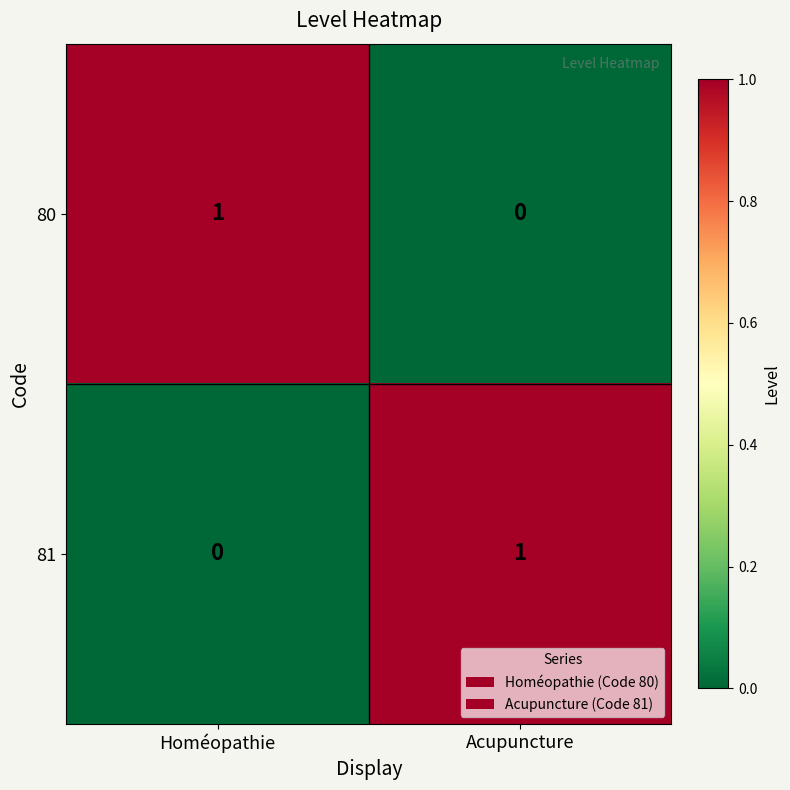

How many positive values does the 80 series have?

1